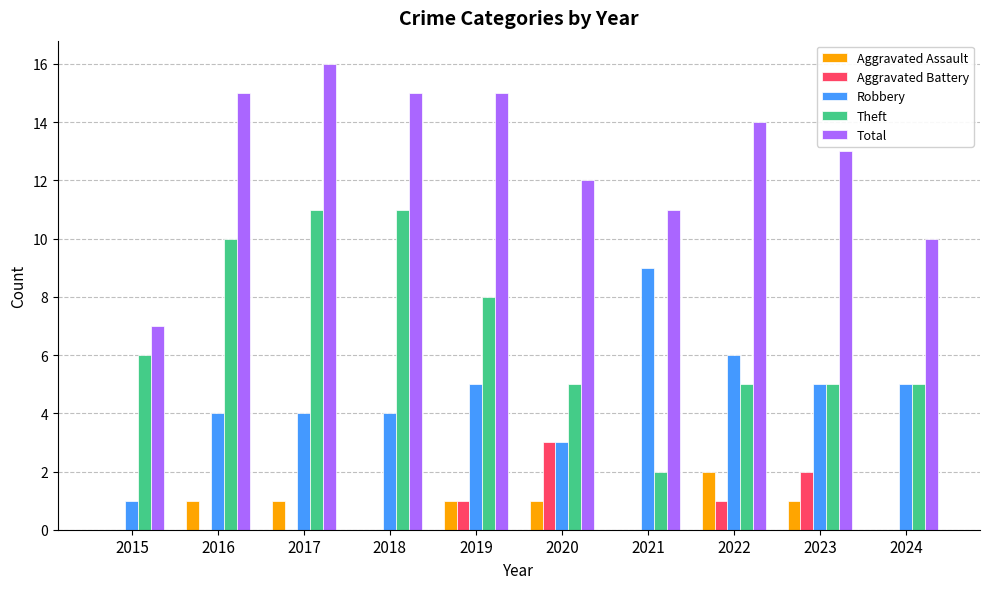

Which series has the largest total across all categories?

Total